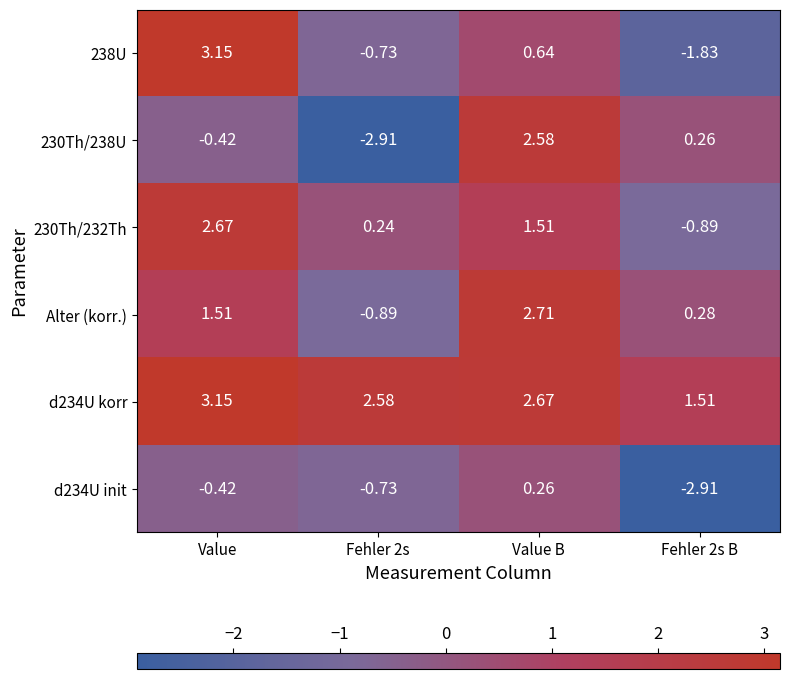

At which category does the chart reach its peak across all series?

Value